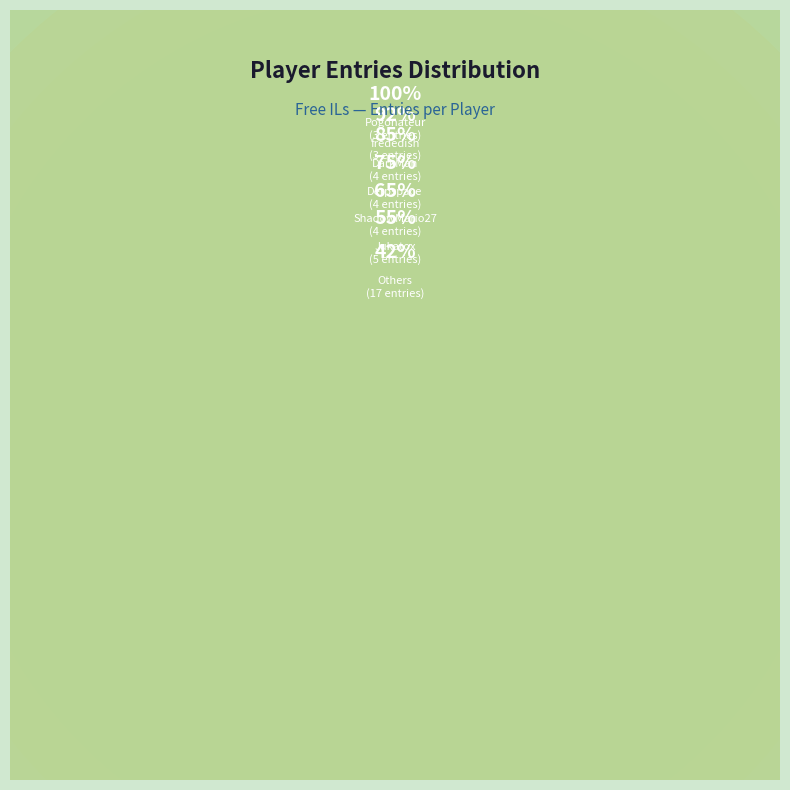

To the nearest percent, what is the average slice percentage?

5%